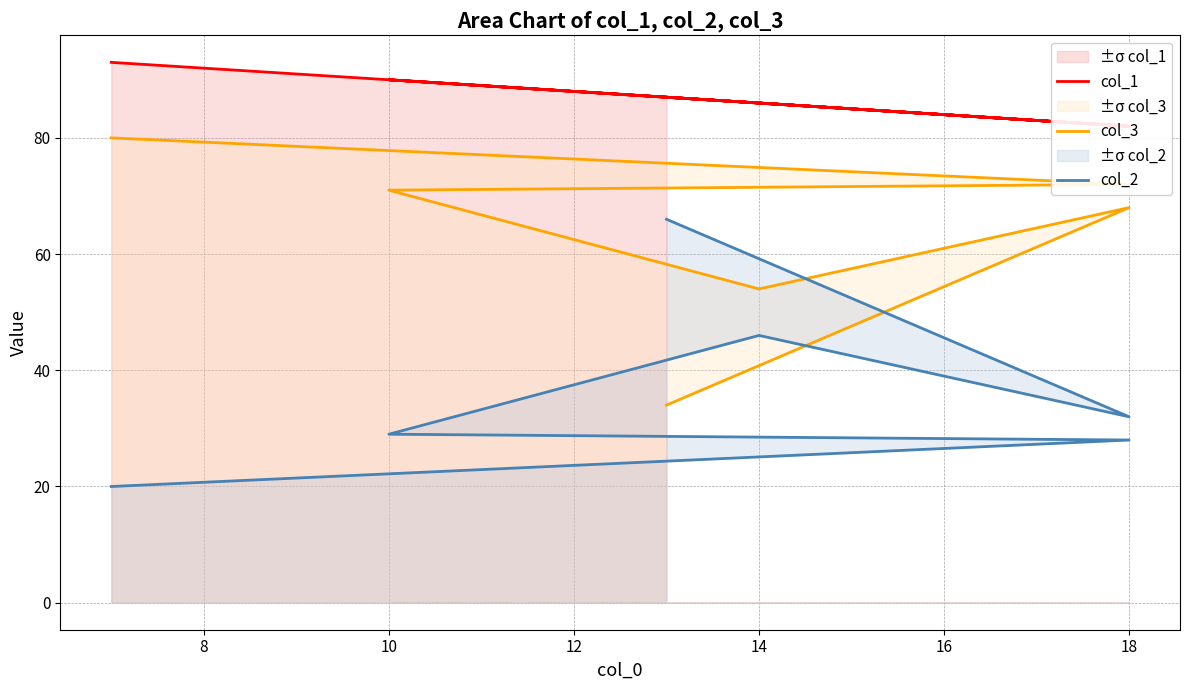

How many intersections are there between col_2 and col_3?

1